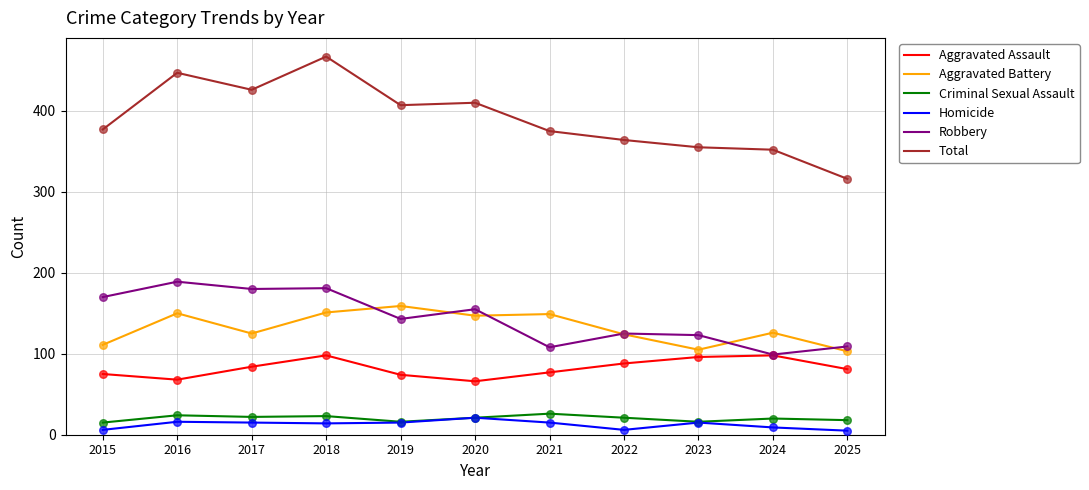

What is the difference between the highest and lowest values at 2017?

411